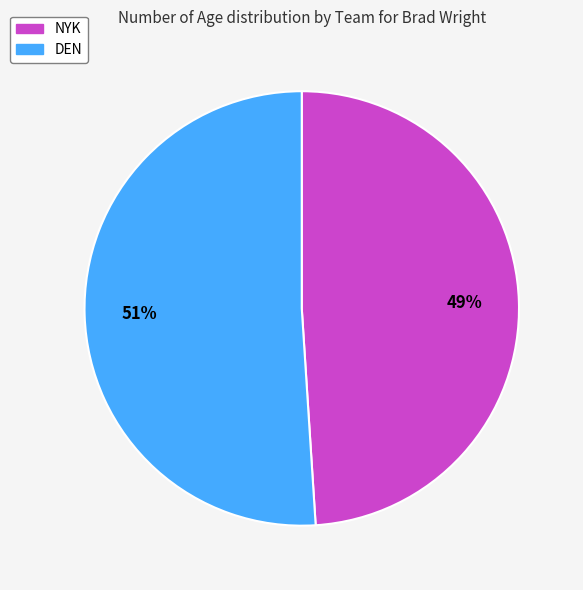

To the nearest percent, what percentage of the pie is NYK?

49%